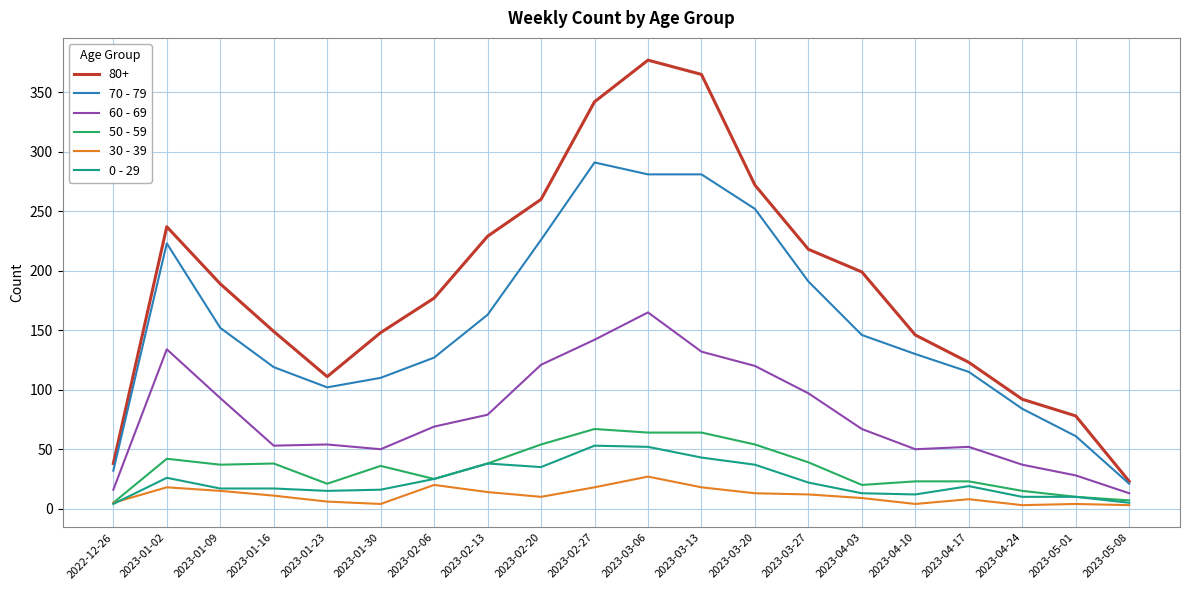

List the series in order of their peak value, highest first.

80+, 70 - 79, 60 - 69, 50 - 59, 0 - 29, 30 - 39